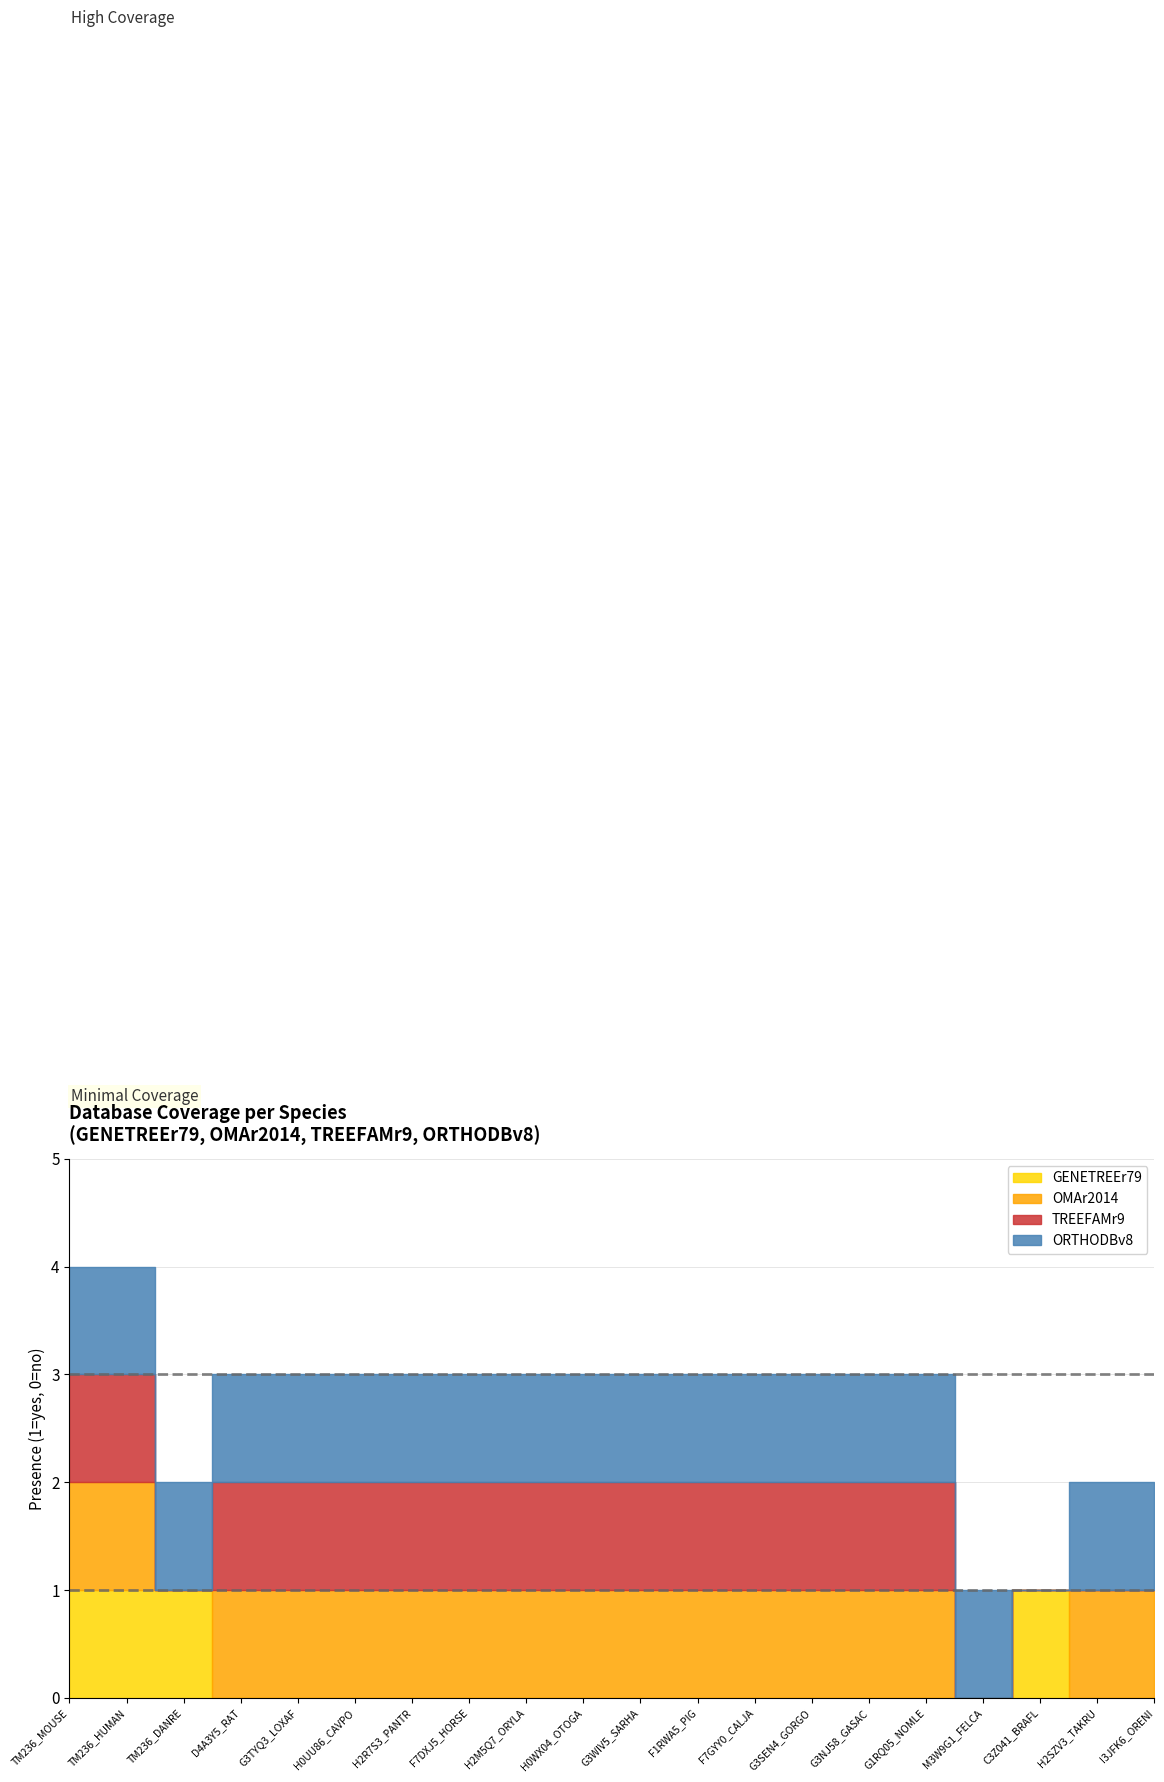

Reading right to left, transcribe all the data shown in this chart.

GENETREEr79: I3JFK6_ORENI=0	H2SZV3_TAKRU=0	C3Z041_BRAFL=1	M3W9G1_FELCA=0	G1RQ05_NOMLE=0	G3NJ58_GASAC=0	G3SEN4_GORGO=0	F7GYY0_CALJA=0	F1RWA5_PIG=0	G3WIV5_SARHA=0	H0WX04_OTOGA=0	H2M5Q7_ORYLA=0	F7DXJ5_HORSE=0	H2R7S3_PANTR=0	H0UU86_CAVPO=0	G3TYQ3_LOXAF=0	D4A3Y5_RAT=0	TM236_DANRE=1	TM236_HUMAN=1	TM236_MOUSE=1
OMAr2014: I3JFK6_ORENI=1	H2SZV3_TAKRU=1	C3Z041_BRAFL=0	M3W9G1_FELCA=0	G1RQ05_NOMLE=1	G3NJ58_GASAC=1	G3SEN4_GORGO=1	F7GYY0_CALJA=1	F1RWA5_PIG=1	G3WIV5_SARHA=1	H0WX04_OTOGA=1	H2M5Q7_ORYLA=1	F7DXJ5_HORSE=1	H2R7S3_PANTR=1	H0UU86_CAVPO=1	G3TYQ3_LOXAF=1	D4A3Y5_RAT=1	TM236_DANRE=0	TM236_HUMAN=1	TM236_MOUSE=1
TREEFAMr9: I3JFK6_ORENI=0	H2SZV3_TAKRU=0	C3Z041_BRAFL=0	M3W9G1_FELCA=0	G1RQ05_NOMLE=1	G3NJ58_GASAC=1	G3SEN4_GORGO=1	F7GYY0_CALJA=1	F1RWA5_PIG=1	G3WIV5_SARHA=1	H0WX04_OTOGA=1	H2M5Q7_ORYLA=1	F7DXJ5_HORSE=1	H2R7S3_PANTR=1	H0UU86_CAVPO=1	G3TYQ3_LOXAF=1	D4A3Y5_RAT=1	TM236_DANRE=0	TM236_HUMAN=1	TM236_MOUSE=1
ORTHODBv8: I3JFK6_ORENI=1	H2SZV3_TAKRU=1	C3Z041_BRAFL=0	M3W9G1_FELCA=1	G1RQ05_NOMLE=1	G3NJ58_GASAC=1	G3SEN4_GORGO=1	F7GYY0_CALJA=1	F1RWA5_PIG=1	G3WIV5_SARHA=1	H0WX04_OTOGA=1	H2M5Q7_ORYLA=1	F7DXJ5_HORSE=1	H2R7S3_PANTR=1	H0UU86_CAVPO=1	G3TYQ3_LOXAF=1	D4A3Y5_RAT=1	TM236_DANRE=1	TM236_HUMAN=1	TM236_MOUSE=1